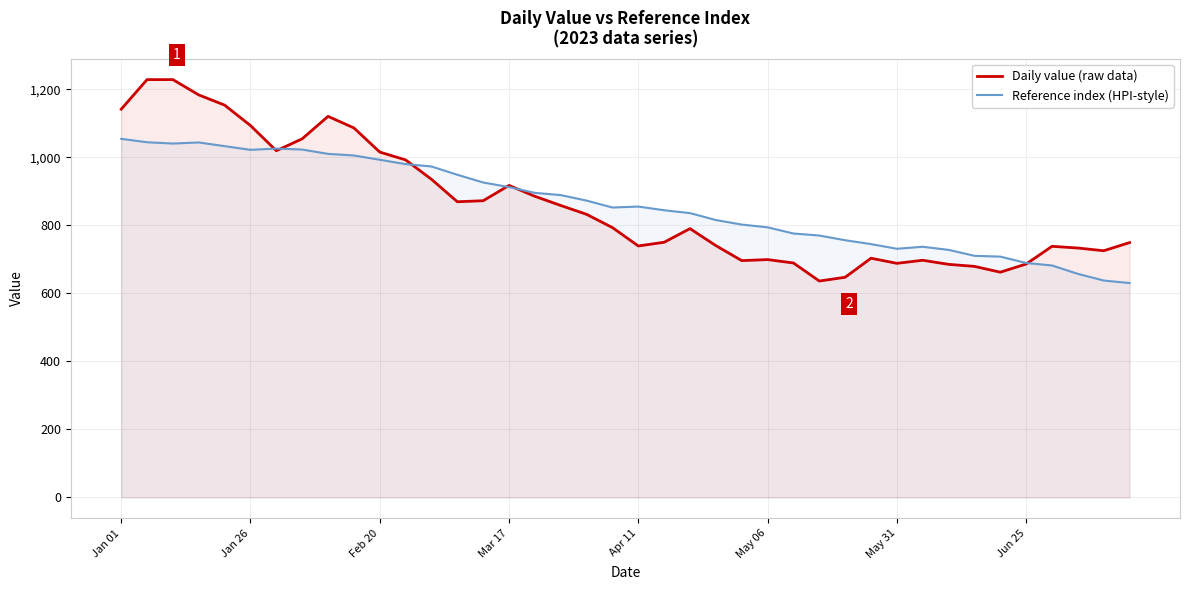

What is the maximum value for Daily value (raw data)?

1228.0